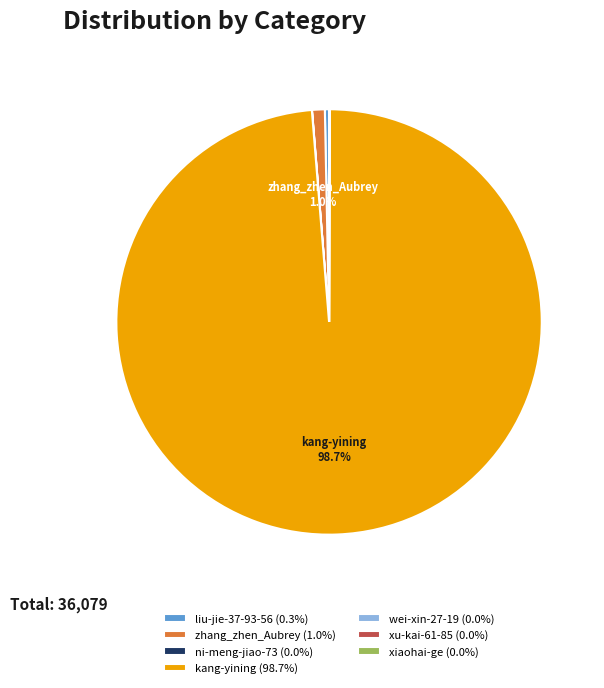

To the nearest percent, what is the difference between the largest and smallest slice percentages?

99%